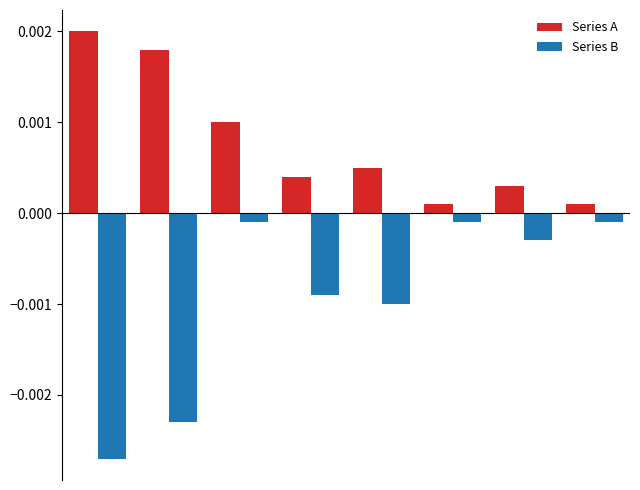

Which series has the largest range (max minus min)?

Series B